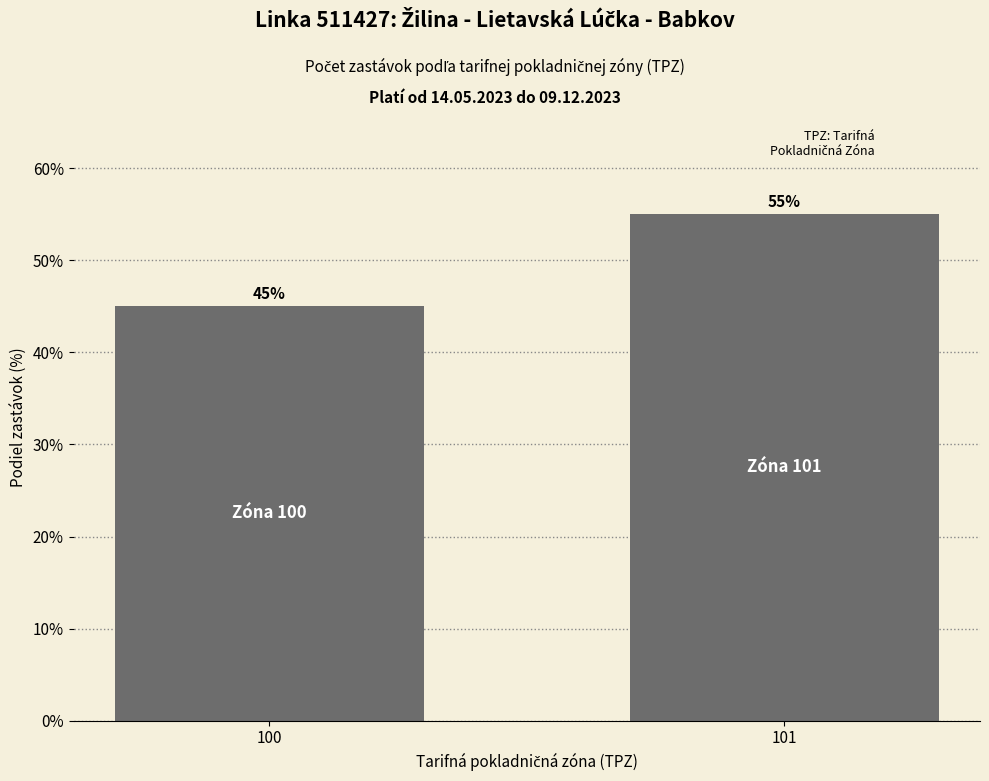

What is the difference between the values at 100 and 101?

10.0